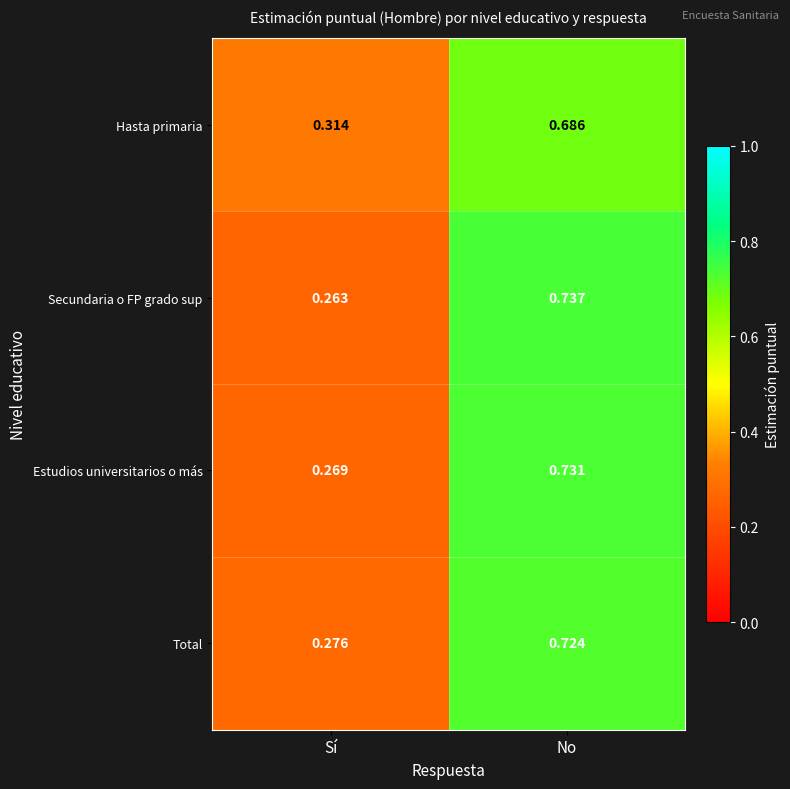

Which series has the largest range (max minus min)?

Secundaria o FP grado sup